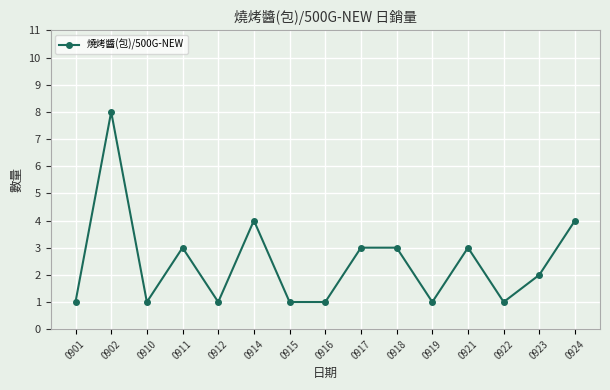

At which category does the data reach its first local peak?

0902